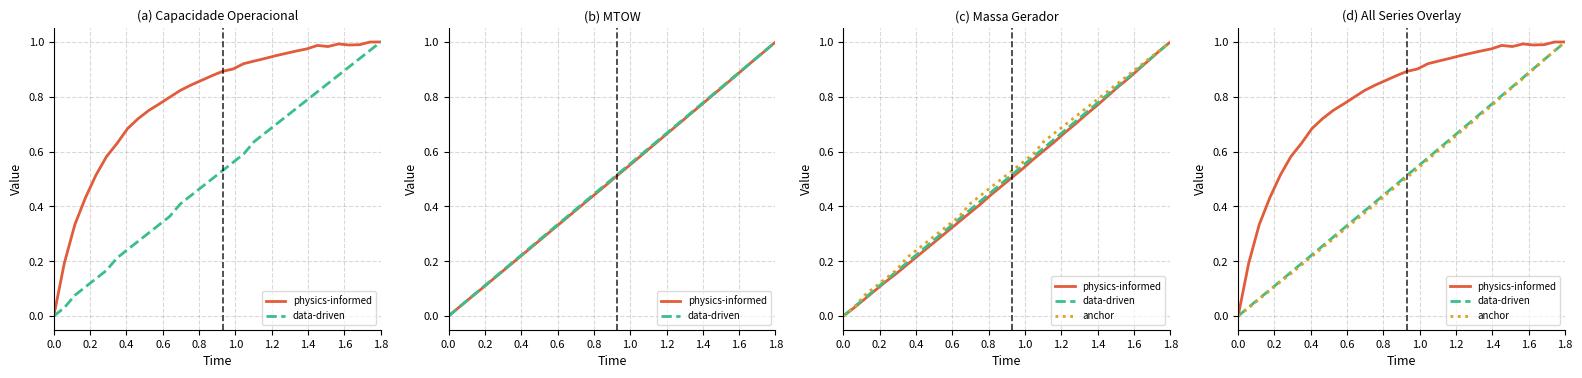

True or false: physics-informed has a value of 0.4 at 18.

False